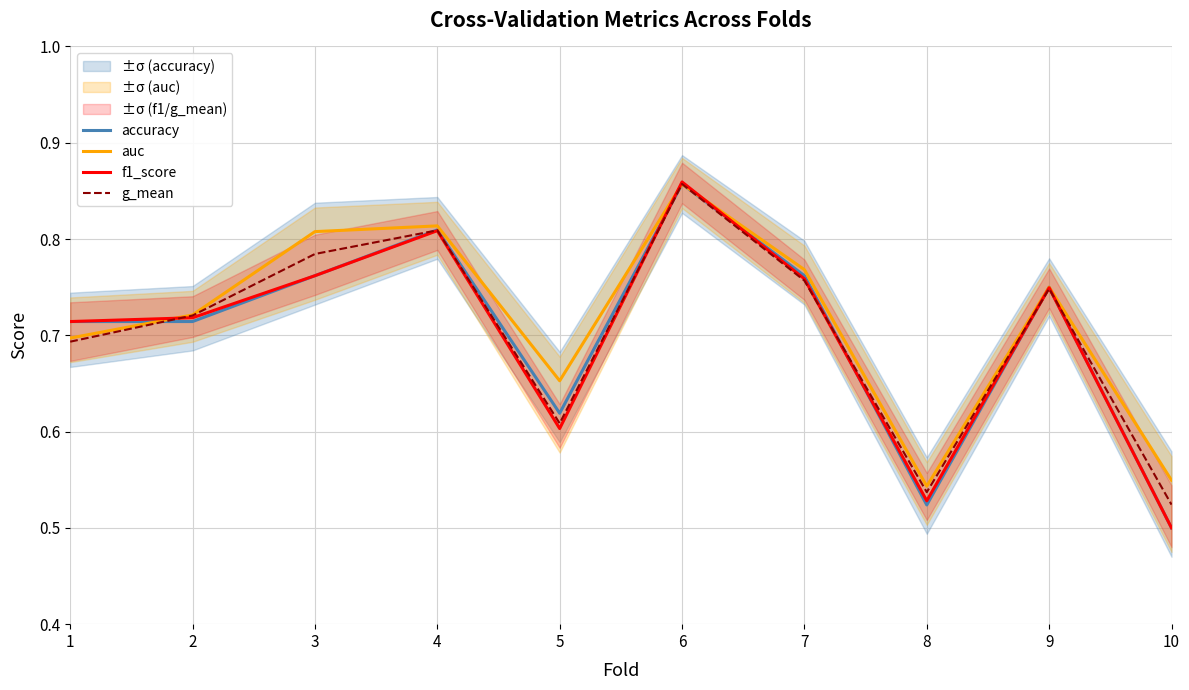

How many interior local valleys does the auc series have?

2